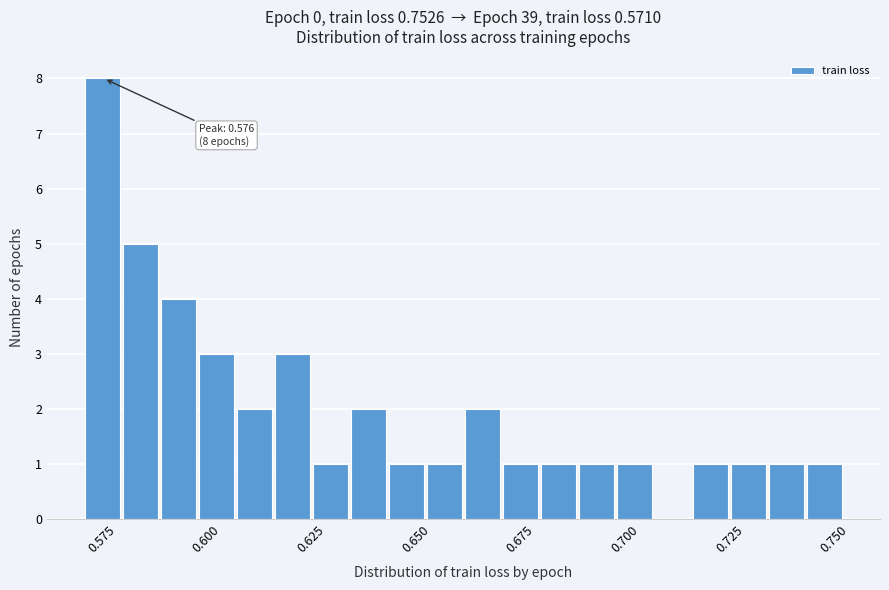

Read against the x-axis, roughly where is the centre of the tallest bar?

0.575